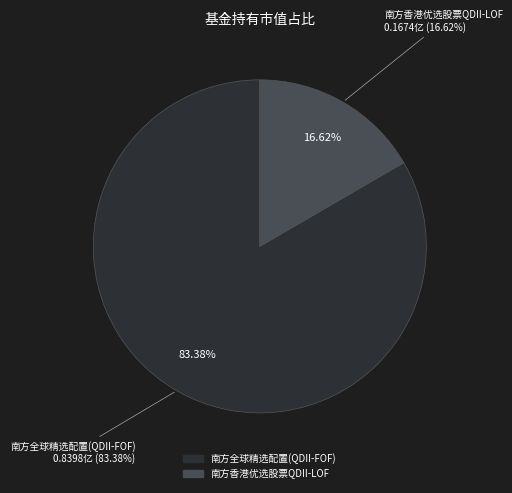

Combined, do 南方全球精选配置(QDII-FOF) and 南方香港优选股票QDII-LOF account for over 50%?

Yes